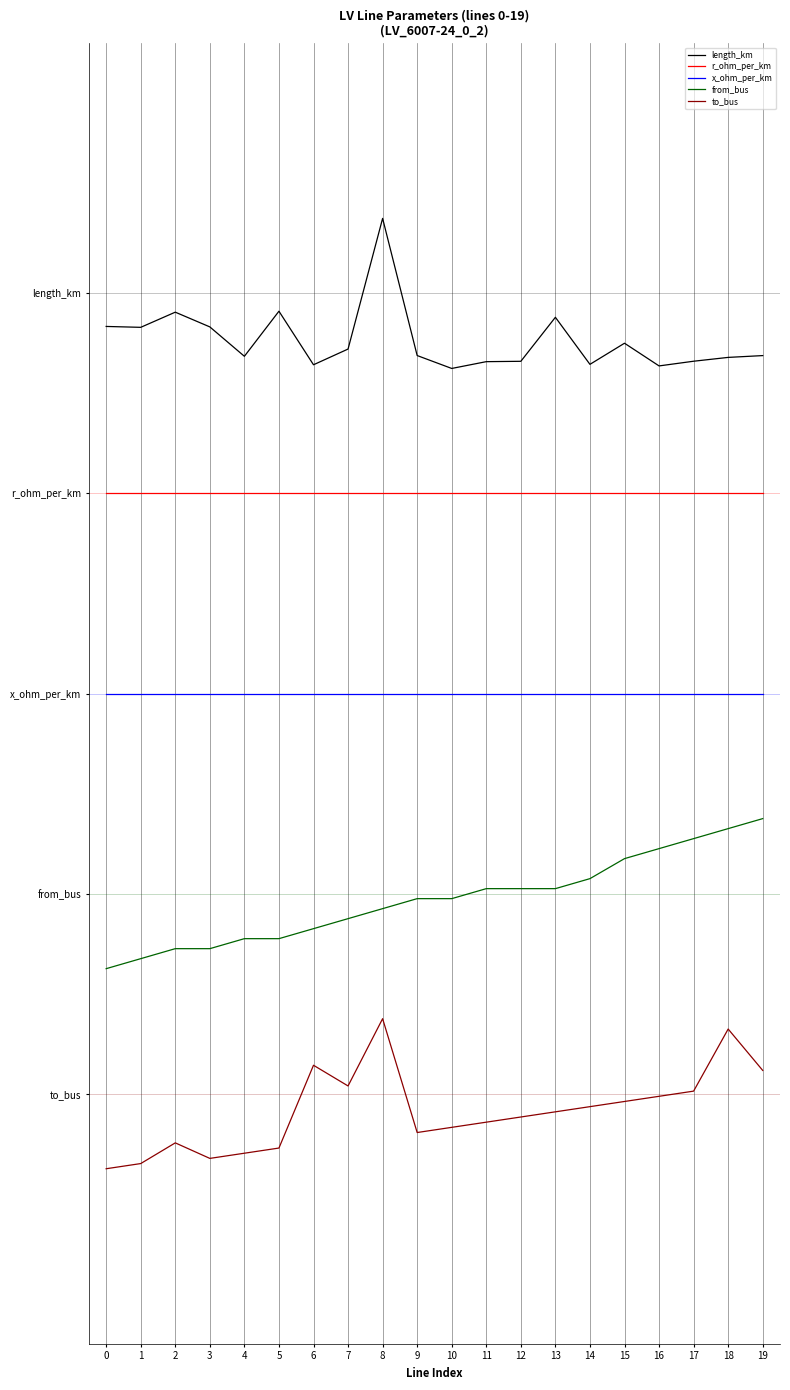

How many length_km values are between 0 and 1?

20